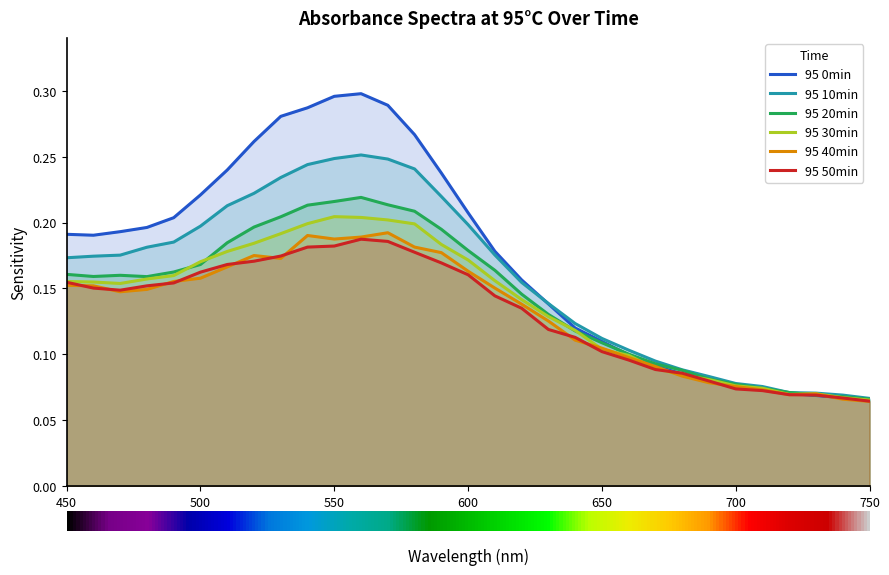

True or false: 95 10min and 95 30min cross at least once.

False